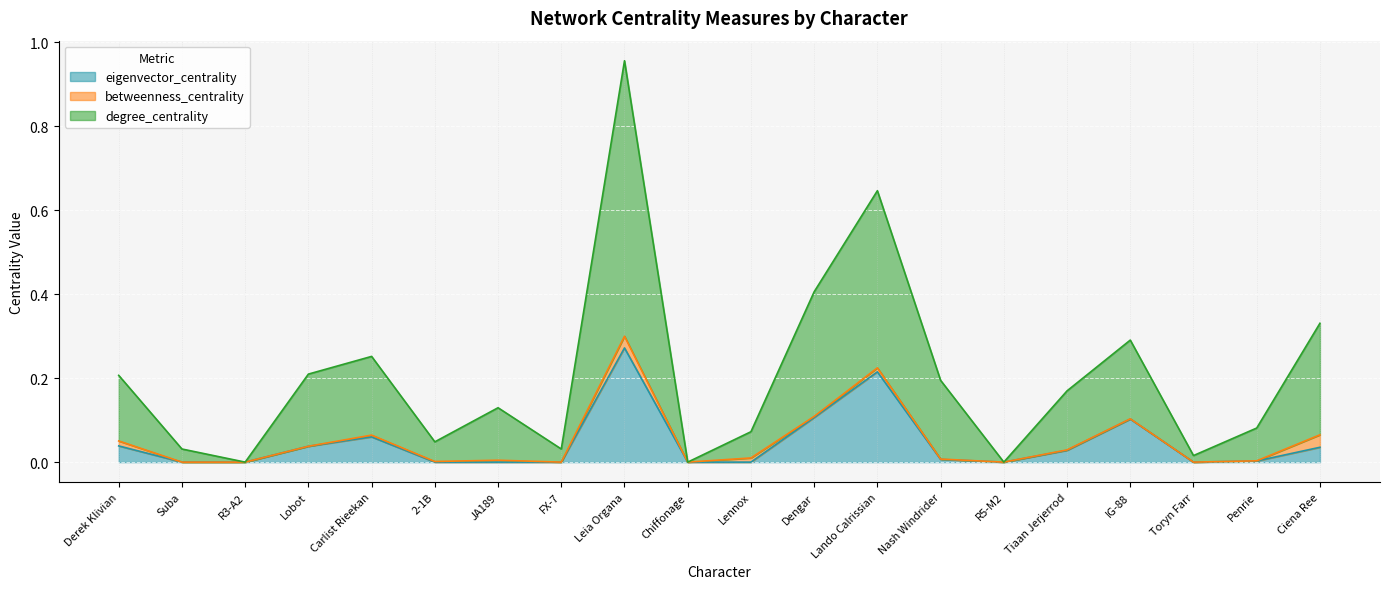

Which has a higher value, Derek Klivian or Dengar?

Dengar